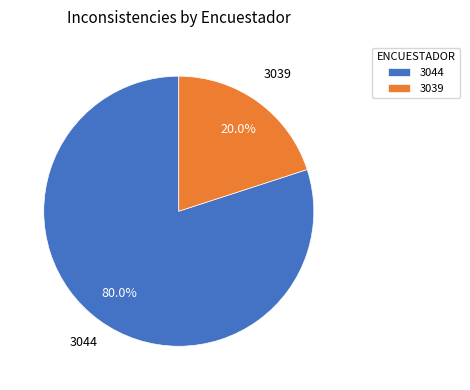

Is it true that 3039 is 14% of the pie?

False